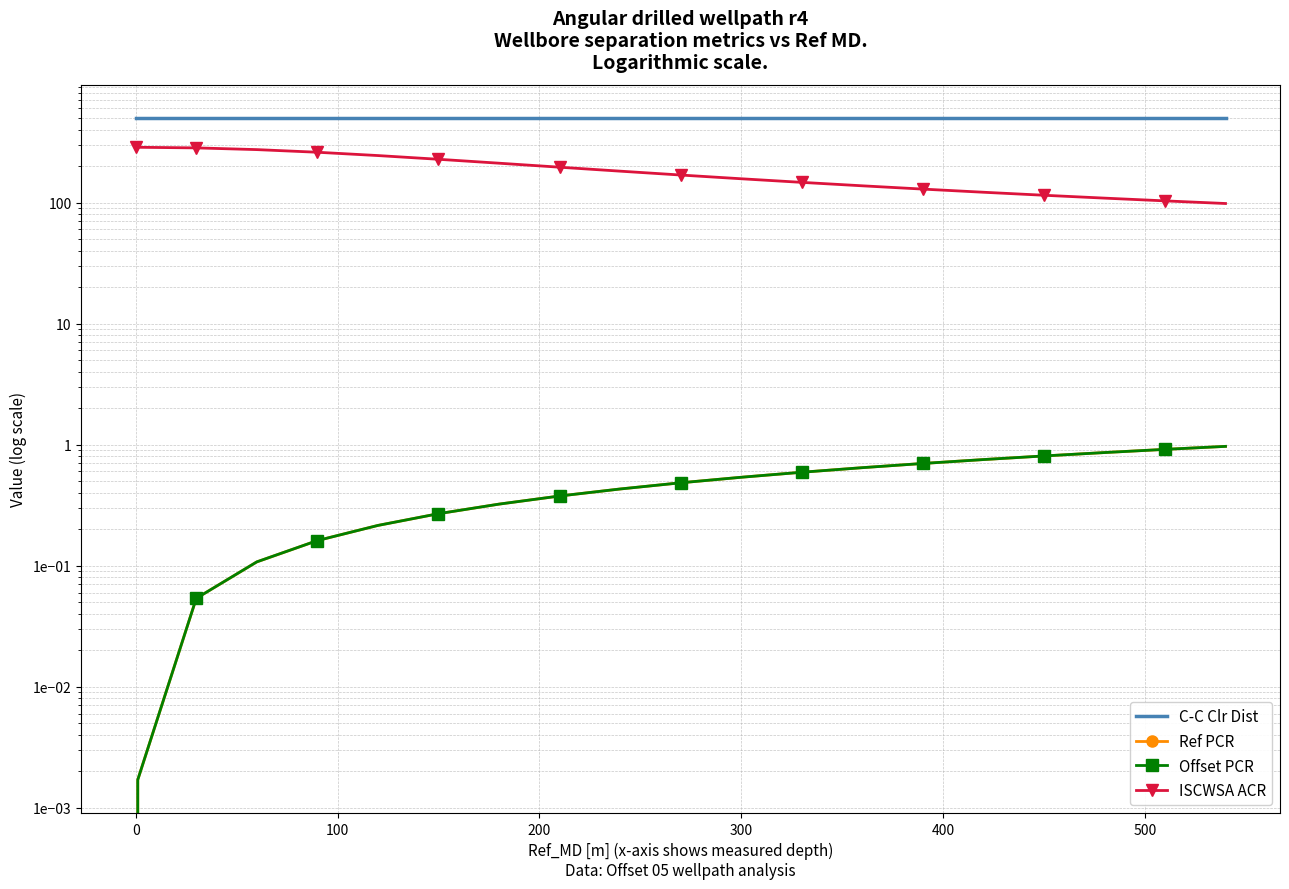

Rank the series by their maximum value, from lowest to highest.

Ref PCR, Offset PCR, ISCWSA ACR, C-C Clr Dist